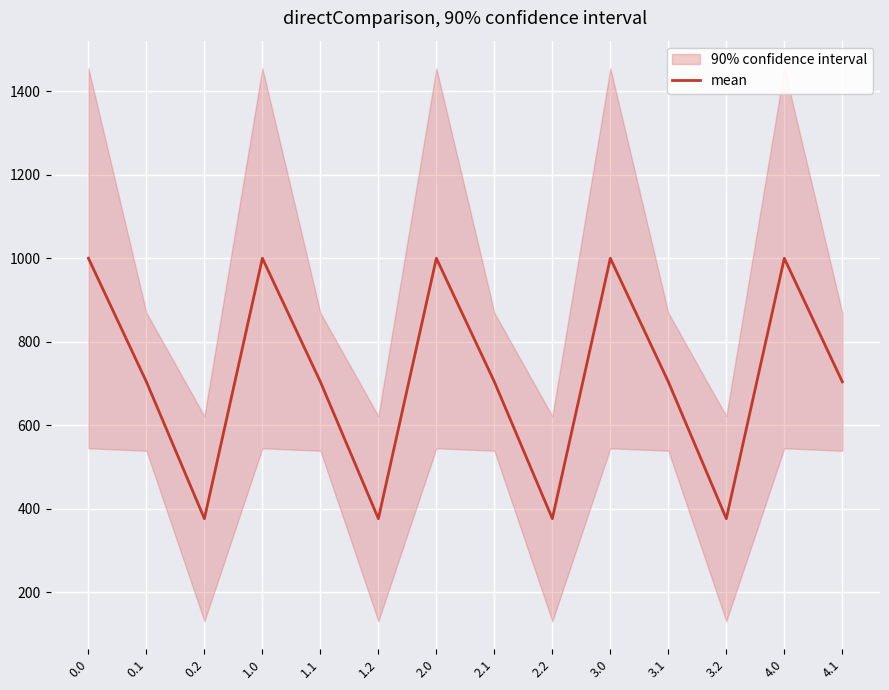

Where is the first local maximum?

1.0